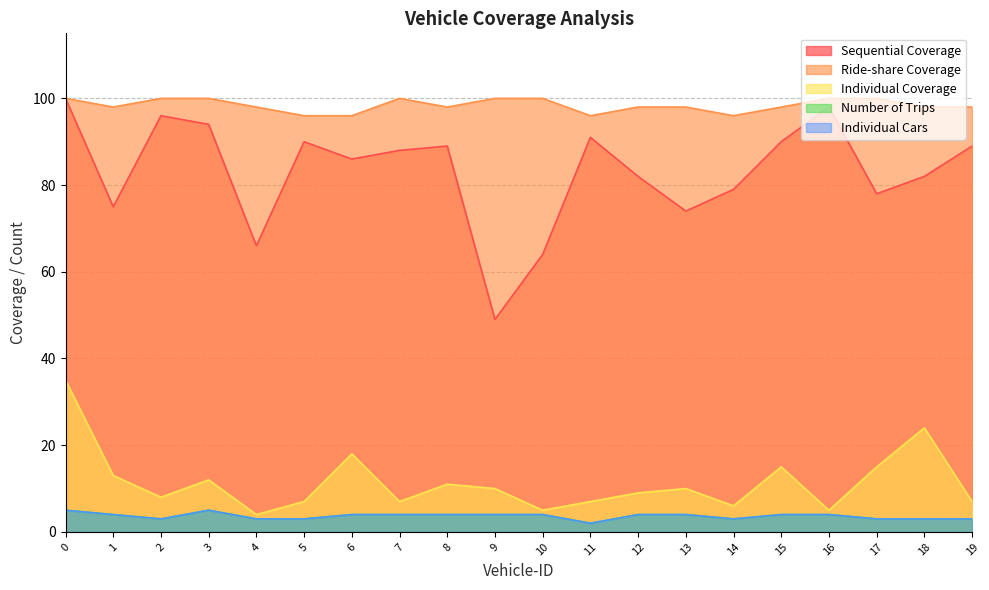

Where is the first local maximum for Individual Coverage?

3